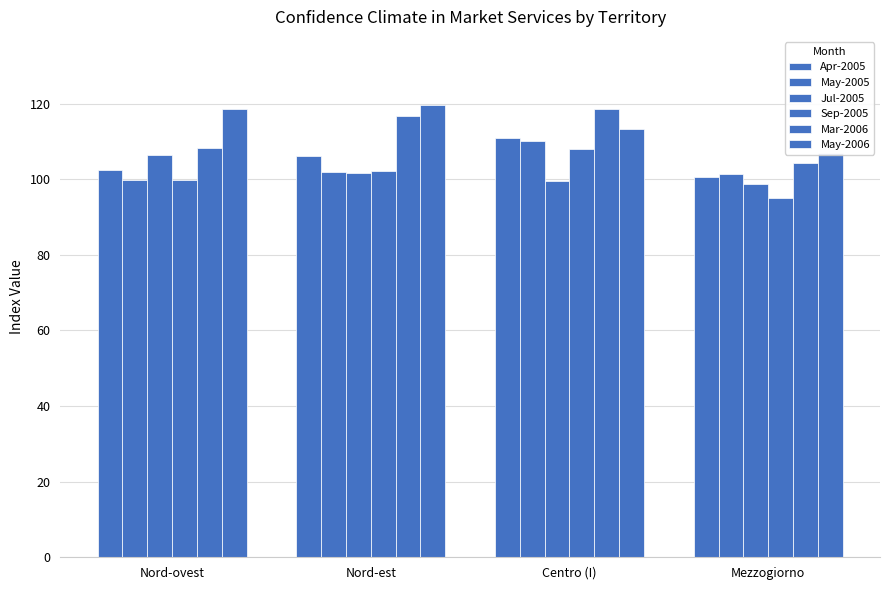

What are all the series names shown in the legend?

Apr-2005, May-2005, Jul-2005, Sep-2005, Mar-2006, May-2006